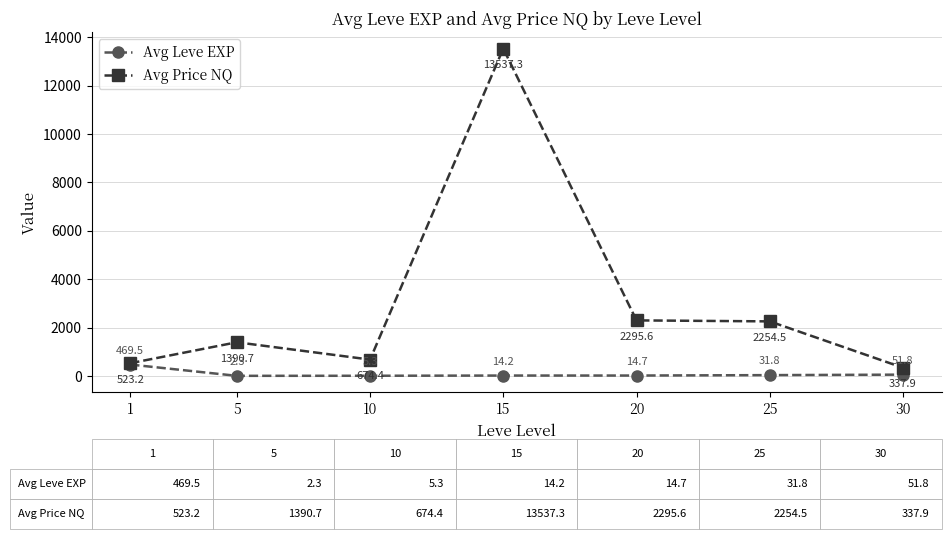

At which label does Avg Price NQ first exceed 1390?

5